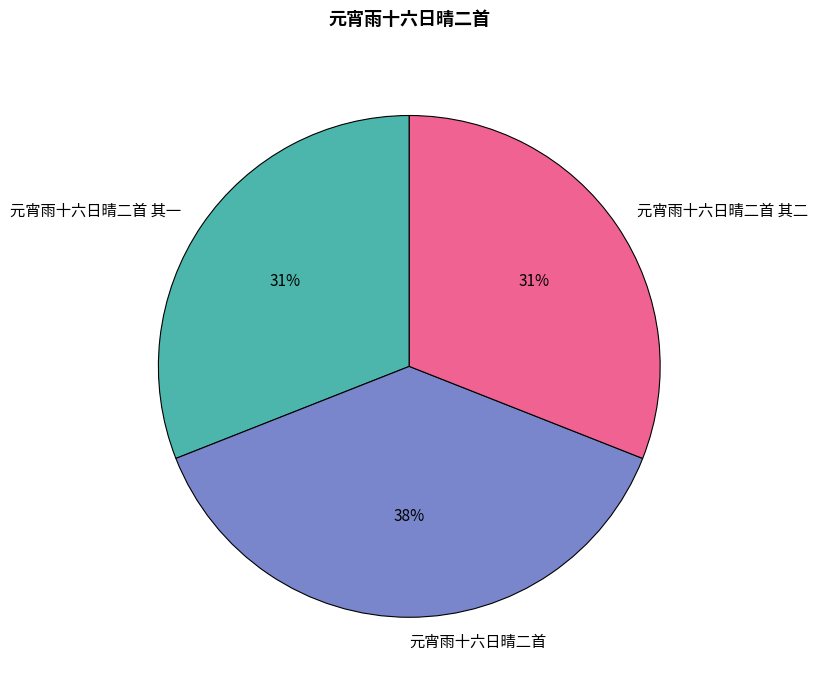

The 元宵雨十六日晴二首 其一 slice represents 16% of the pie. True or false?

False